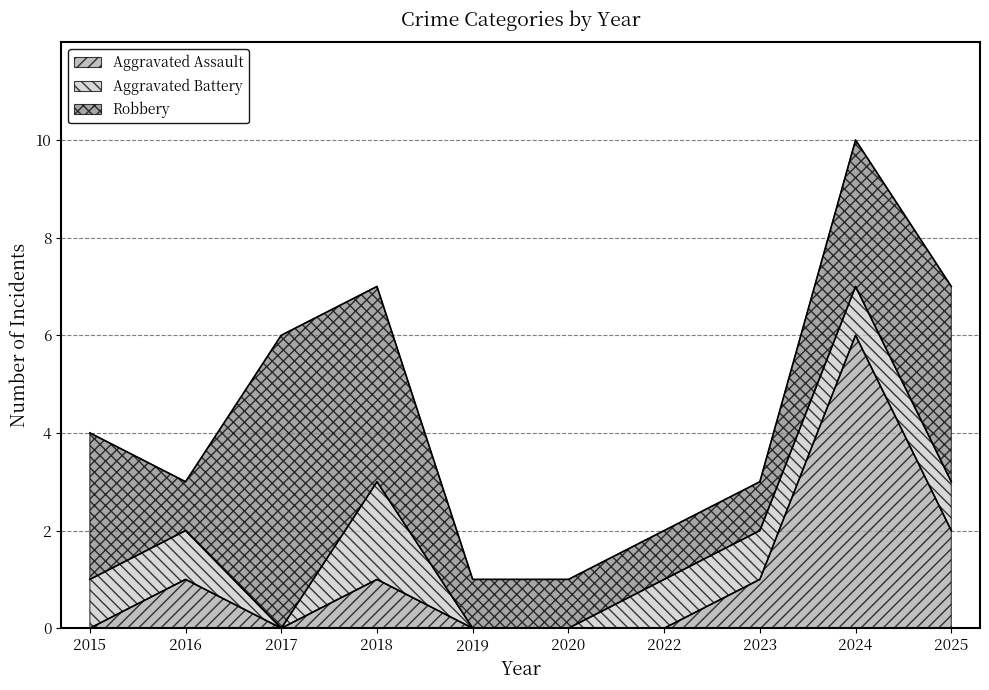

At which label does Aggravated Assault first exceed 1?

2024